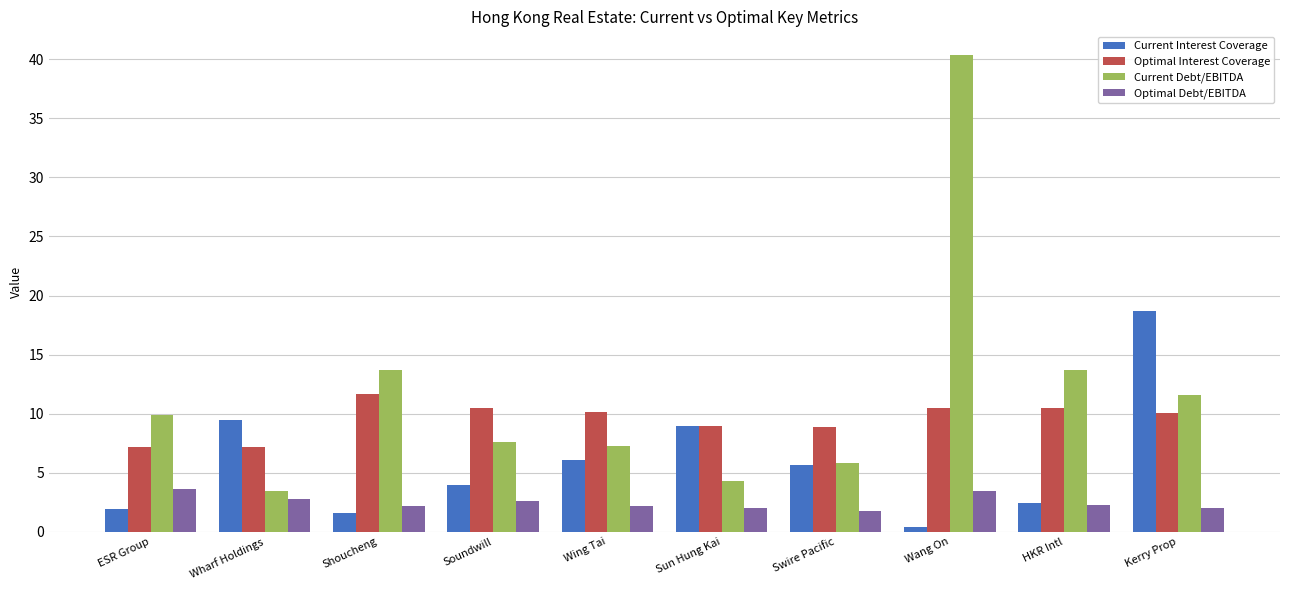

Is it true that Optimal Interest Coverage equals 15.1 at Sun Hung Kai?

False